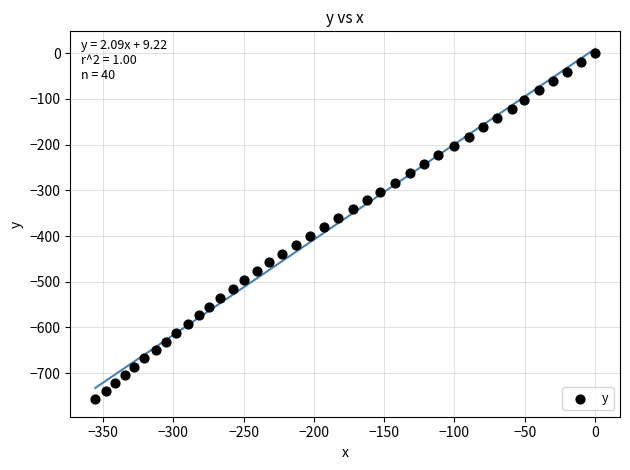

What is the range of Y values (max minus min)?

756.8